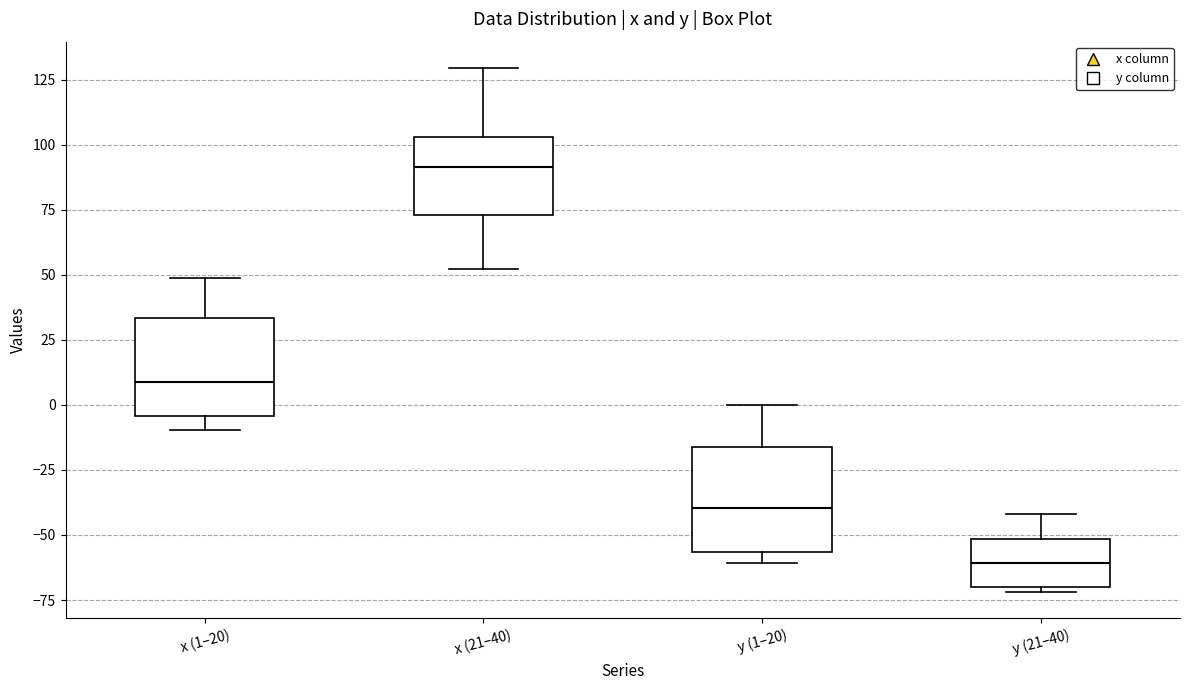

Which box's median line is the highest?

x (21–40)